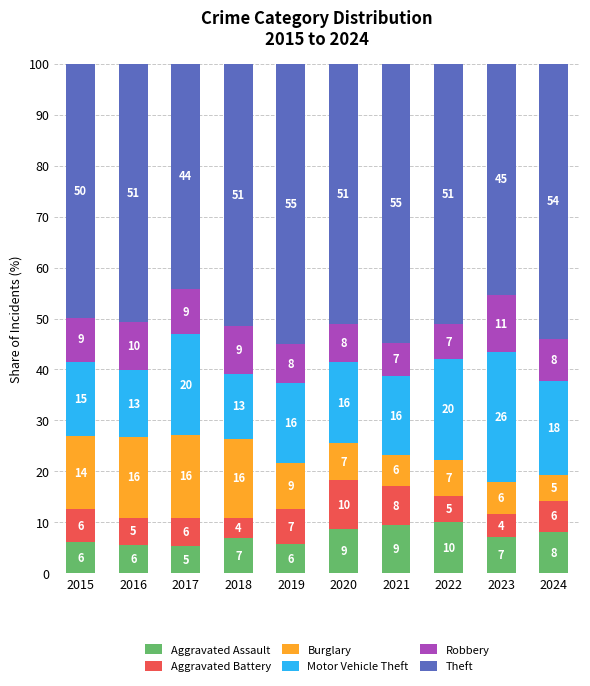

At which label does Aggravated Assault reach its peak?

2022